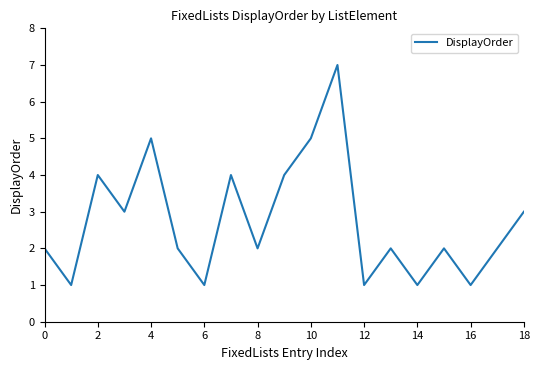

What is the maximum value shown in the chart?

7